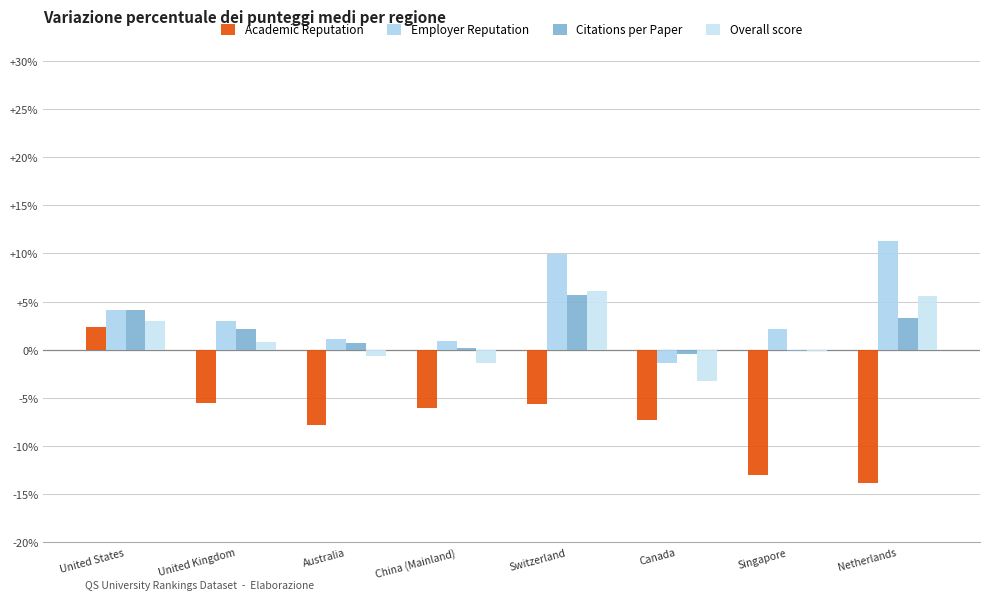

How many data points in Academic Reputation are less than -6?

5